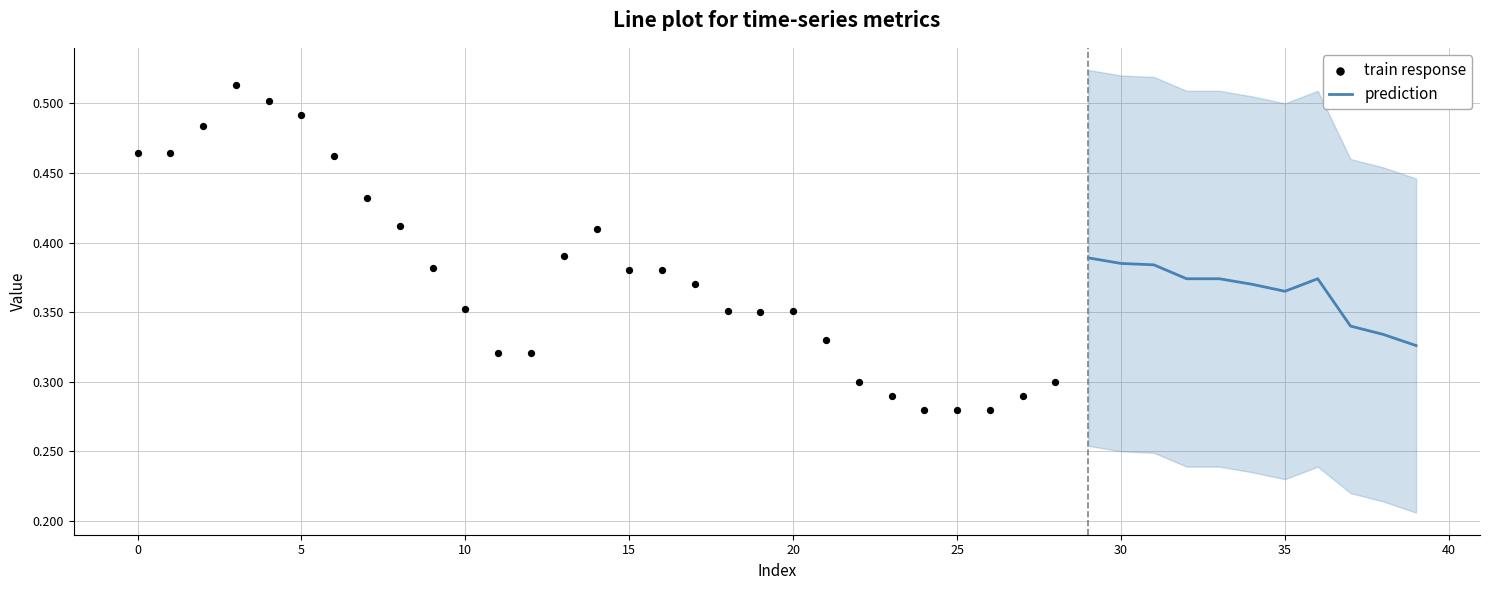

At how many categories does at least one series exceed 0?

40